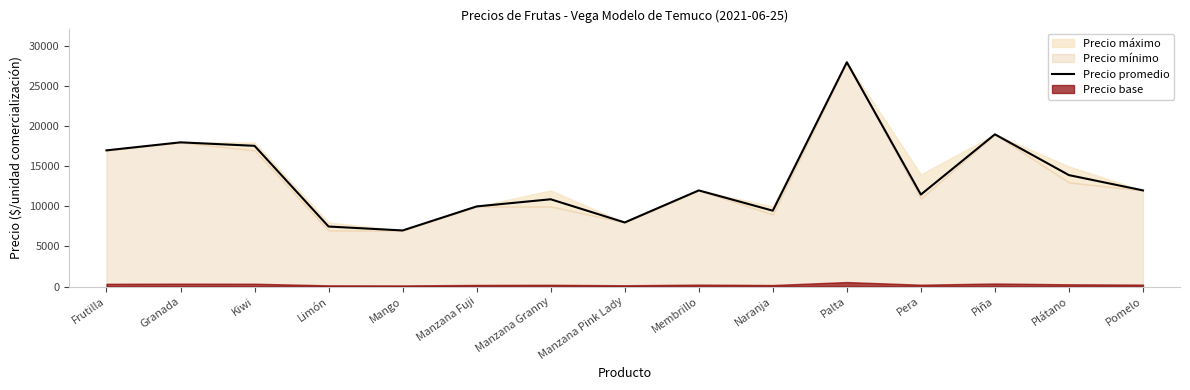

What is the sum of all values?

201806